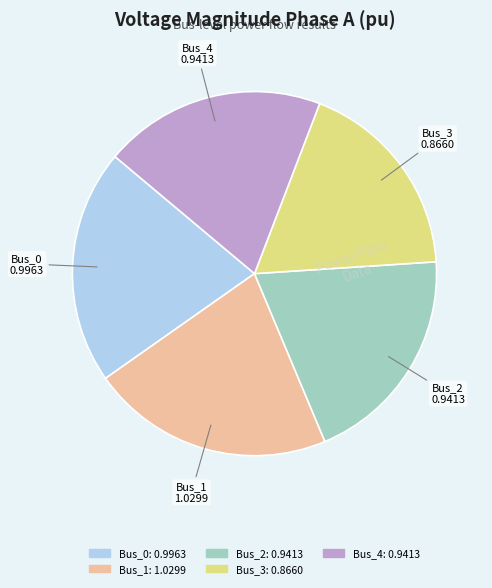

True or false: Bus_4 accounts for 8% of the total.

False